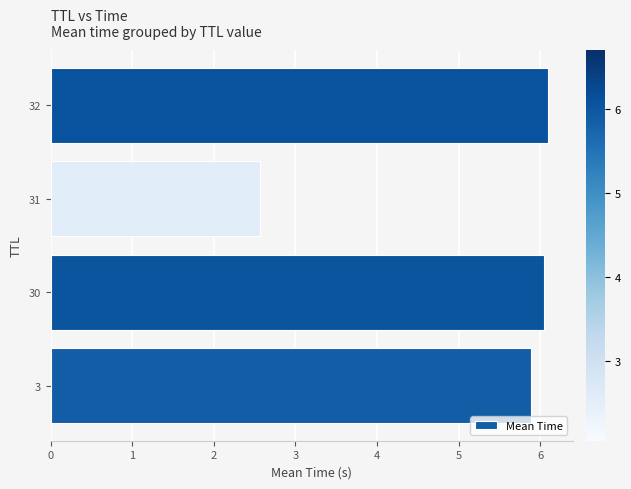

What is the change in value from 3 to 31?

-3.3